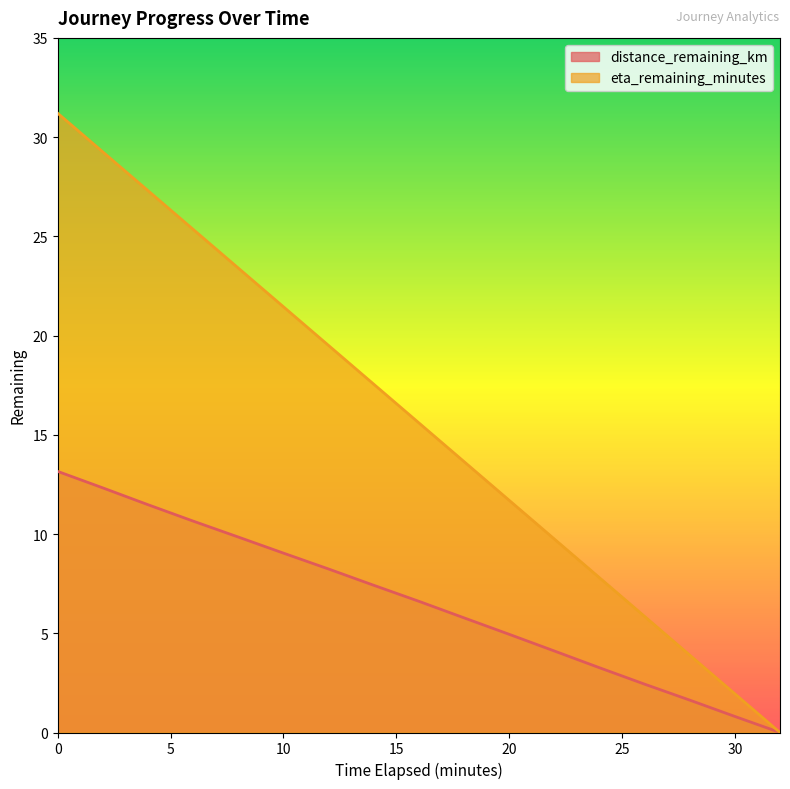

What is the label of the 16th point from the right?

2.0